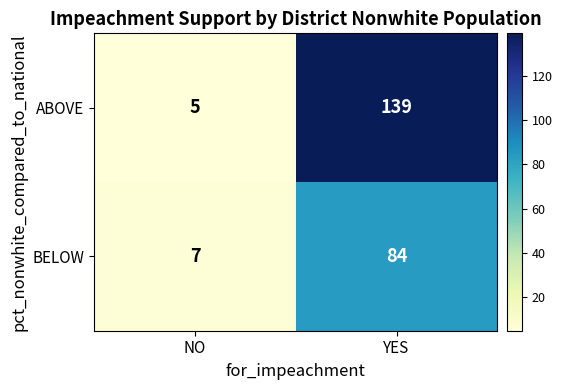

What is the approximate value of ABOVE at YES?

139